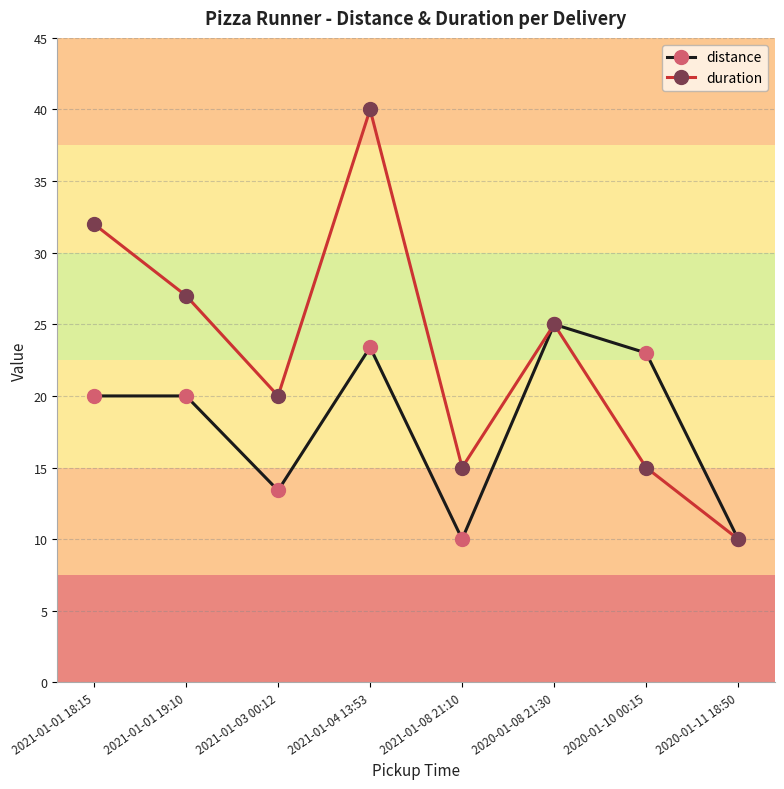

What is the total value across all series at 2021-01-04 13:53?

63.4